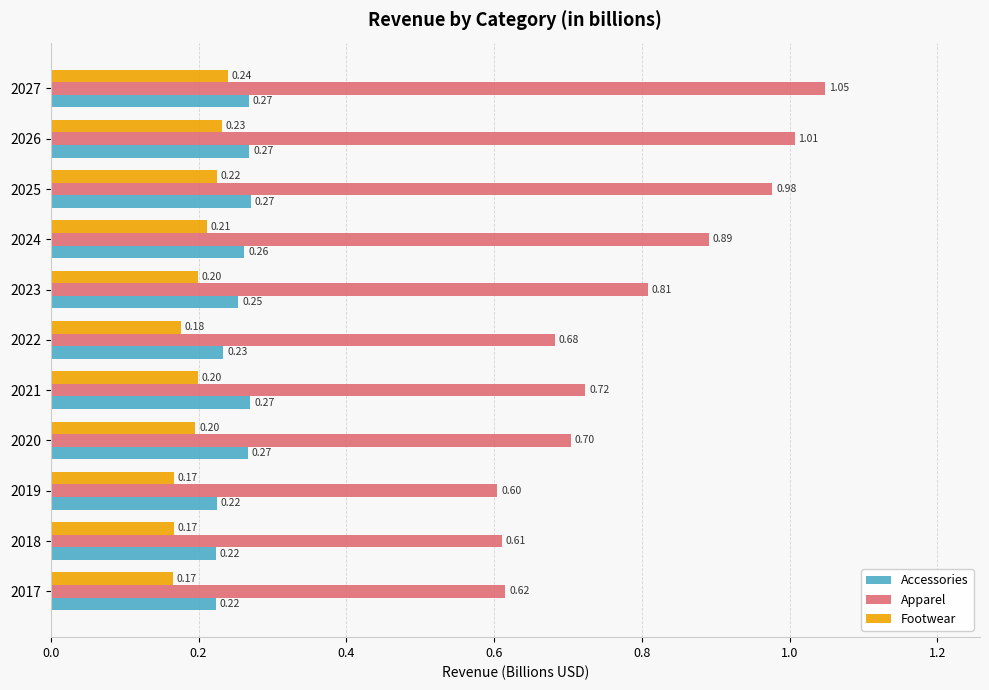

What are all the series names shown in the legend?

Accessories, Apparel, Footwear